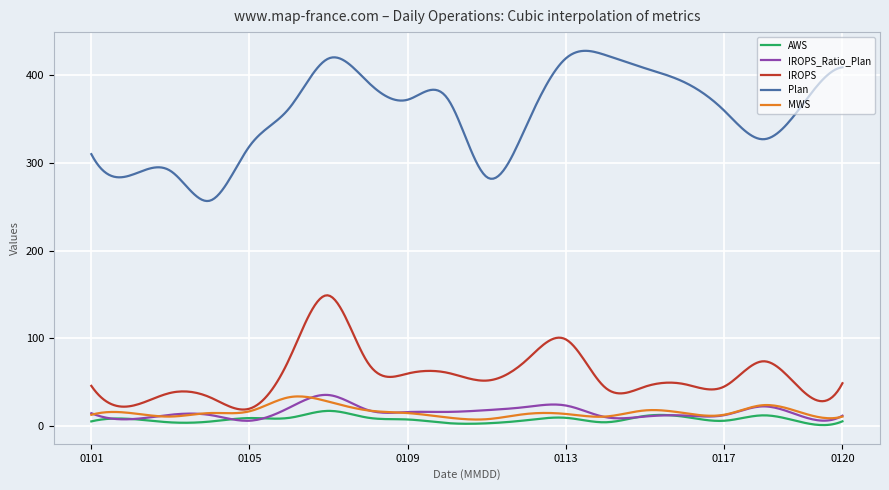

What is the maximum value for IROPS?

149.2